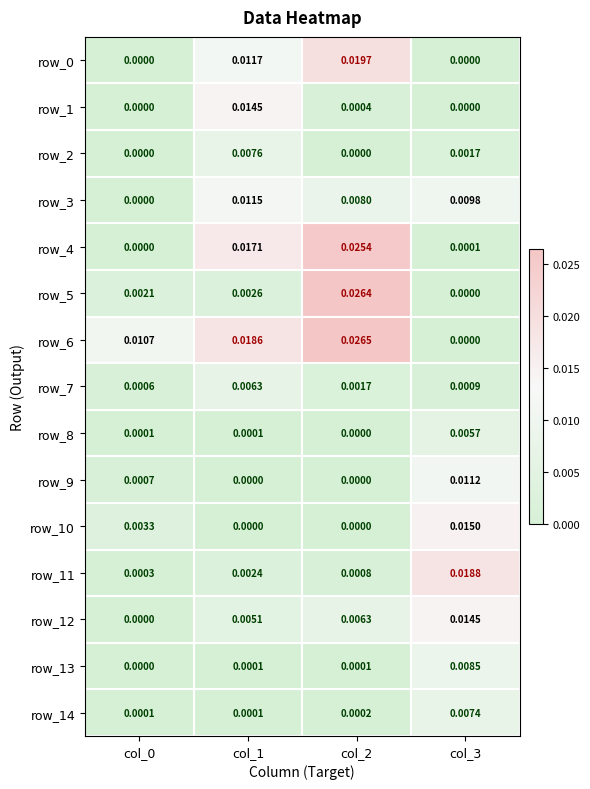

At which label does row_9 reach its peak?

col_3